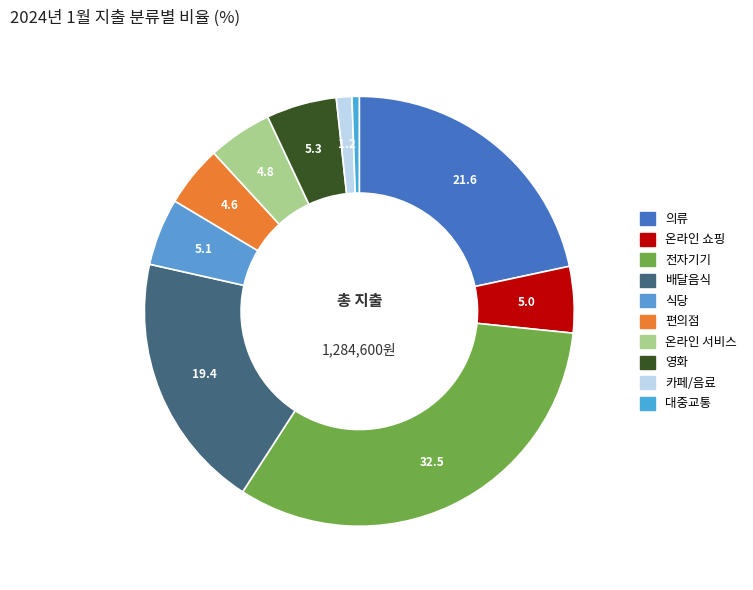

How many segments does this pie chart have?

10